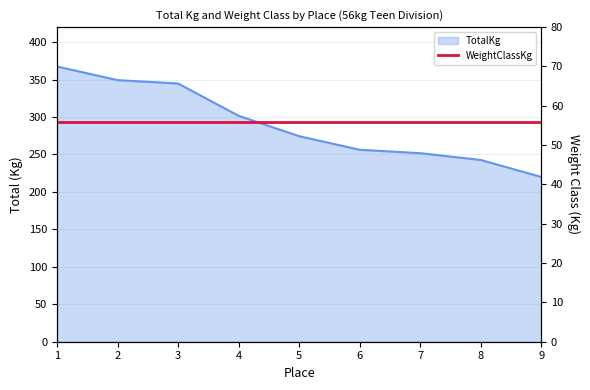

Which has a higher value, 4 or 9?

4